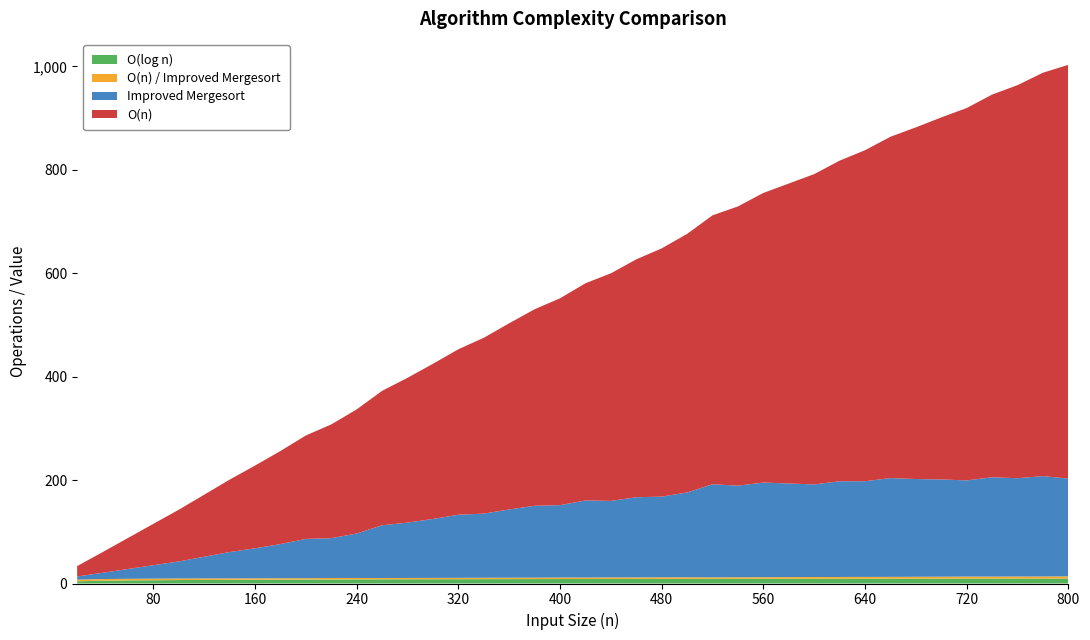

Reading left to right, list all the values displayed in this chart.

Improved Mergesort: 20=6.0	40=12.0	60=19.0	80=26.0	100=33.0	120=42.0	140=51.0	160=58.0	180=66.0	200=76.0	220=77.0	240=86.0	260=102.0	280=107.0	300=114.0	320=122.0	340=124.0	360=132.0	380=139.0	400=140.0	420=149.0	440=148.0	460=155.0	480=156.0	500=164.0	520=180.0	540=177.0	560=183.0	580=181.0	600=179.0	620=185.0	640=185.0	660=191.0	680=189.0	700=188.0	720=186.0	740=192.0	760=190.0	780=194.0	800=189.0
O(n): 20=20.0	40=40.0	60=60.0	80=80.0	100=100.0	120=120.0	140=140.0	160=160.0	180=180.0	200=200.0	220=220.0	240=240.0	260=260.0	280=280.0	300=300.0	320=320.0	340=340.0	360=360.0	380=380.0	400=400.0	420=420.0	440=440.0	460=460.0	480=480.0	500=500.0	520=520.0	540=540.0	560=560.0	580=580.0	600=600.0	620=620.0	640=640.0	660=660.0	680=680.0	700=700.0	720=720.0	740=740.0	760=760.0	780=780.0	800=800.0
O(log(n)): 20=4.3	40=5.3	60=5.9	80=6.3	100=6.6	120=6.9	140=7.1	160=7.3	180=7.5	200=7.6	220=7.8	240=7.9	260=8.0	280=8.1	300=8.2	320=8.3	340=8.4	360=8.5	380=8.6	400=8.6	420=8.7	440=8.8	460=8.8	480=8.9	500=9.0	520=9.0	540=9.1	560=9.1	580=9.2	600=9.2	620=9.3	640=9.3	660=9.4	680=9.4	700=9.5	720=9.5	740=9.5	760=9.6	780=9.6	800=9.6
O(n) / Improved Mergesort: 20=3.3	40=3.3	60=3.2	80=3.1	100=3.0	120=2.9	140=2.7	160=2.8	180=2.7	200=2.6	220=2.9	240=2.8	260=2.5	280=2.6	300=2.6	320=2.6	340=2.7	360=2.7	380=2.7	400=2.9	420=2.8	440=3.0	460=3.0	480=3.1	500=3.0	520=2.9	540=3.1	560=3.1	580=3.2	600=3.4	620=3.4	640=3.5	660=3.5	680=3.6	700=3.7	720=3.9	740=3.9	760=4.0	780=4.0	800=4.2